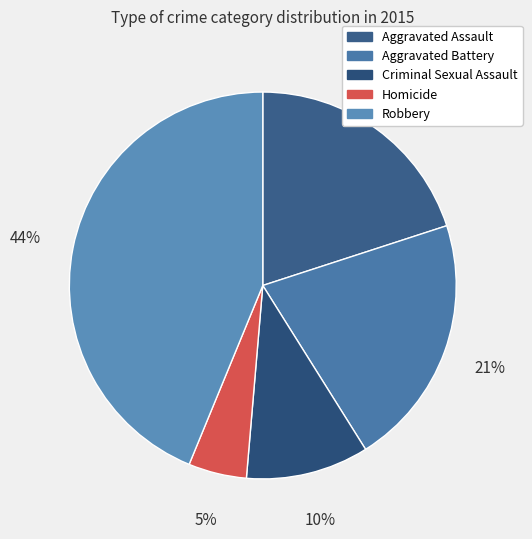

To the nearest percent, what portion does Aggravated Assault represent?

20%